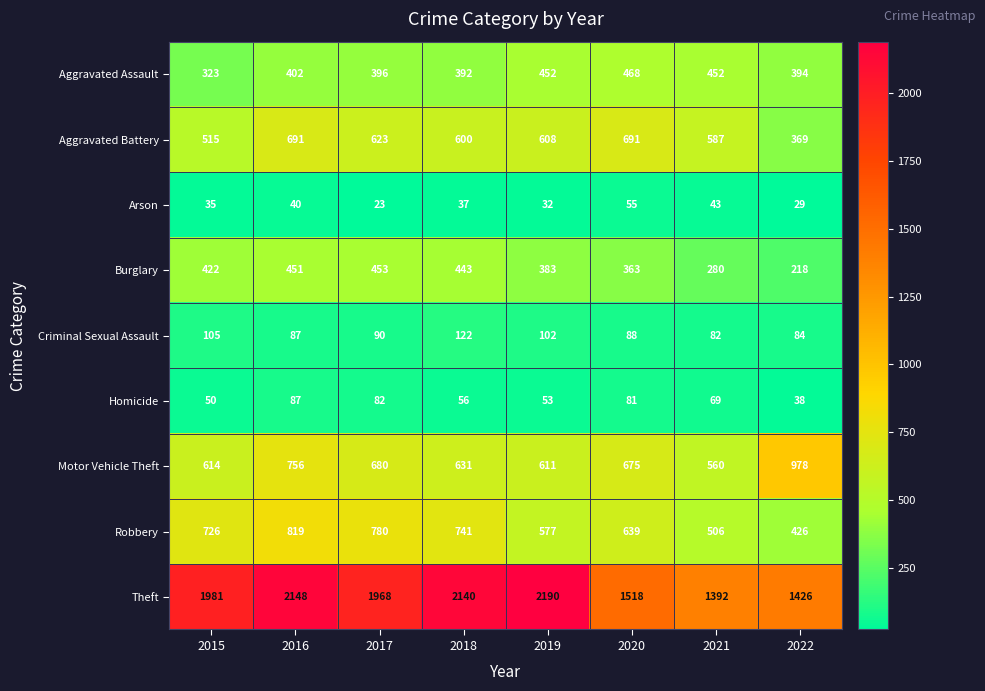

Is it true that Arson equals 29 at 2022?

True